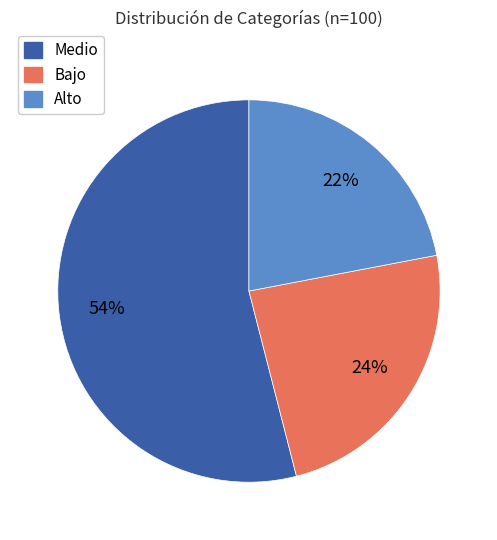

Is it true that Alto is 22% of the pie?

True